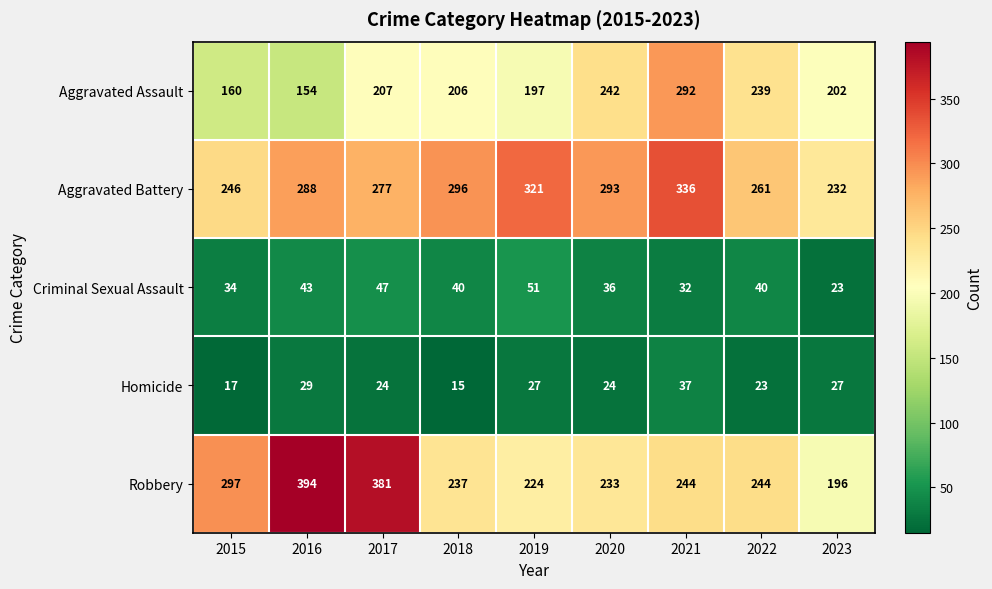

What is the difference between the maximum and minimum values in the Robbery series?

198